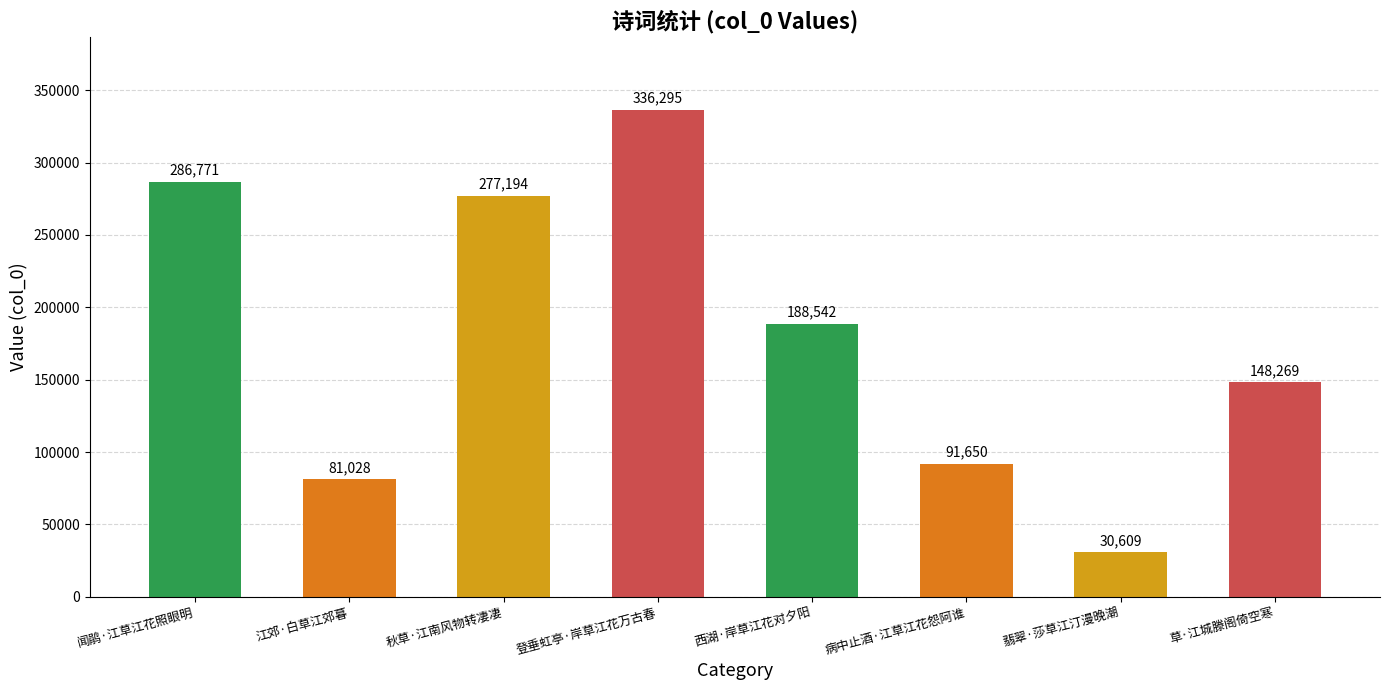

Reading right to left, what are all the values shown in this chart?

148269	30609	91650	188542	336295	277194	81028	286771